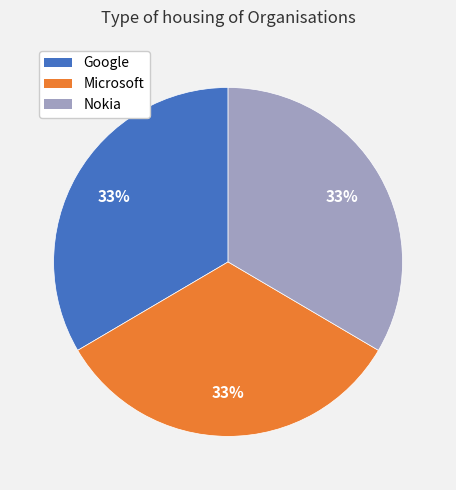

True or false: Microsoft accounts for 40% of the total.

False